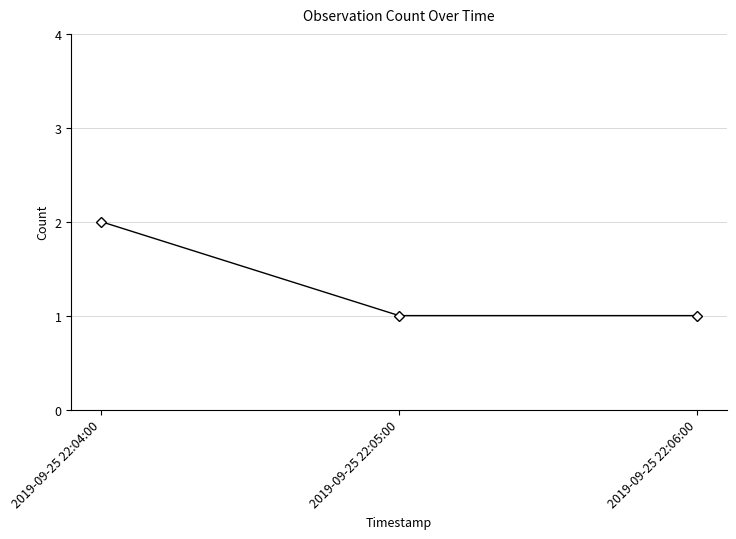

What is the greatest value displayed?

2